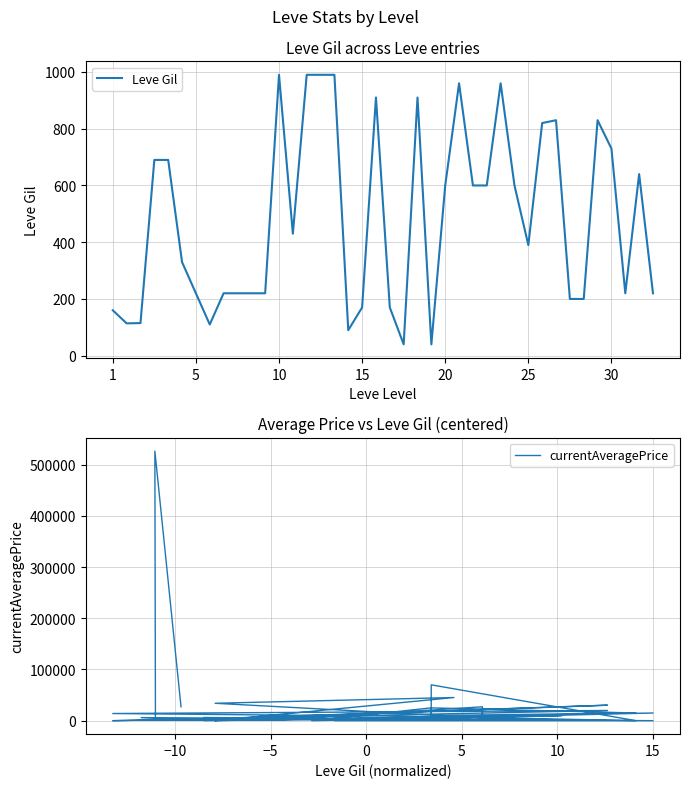

Is it true that Leve Gil equals 390 at 25?

True